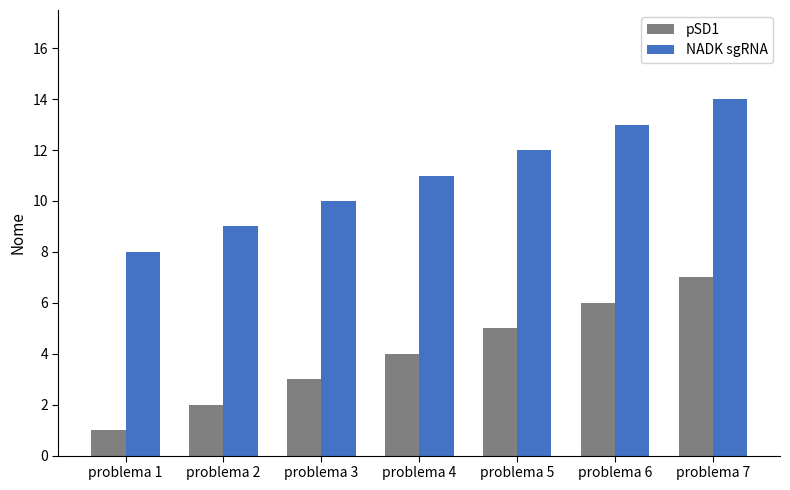

What is the difference between the maximum and second lowest values in the pSD1 series?

5